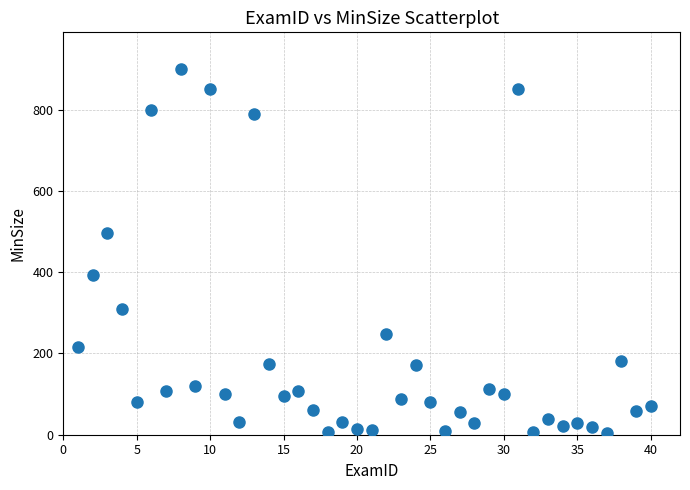

What Y value in the scatter plot is closest to 452?

497